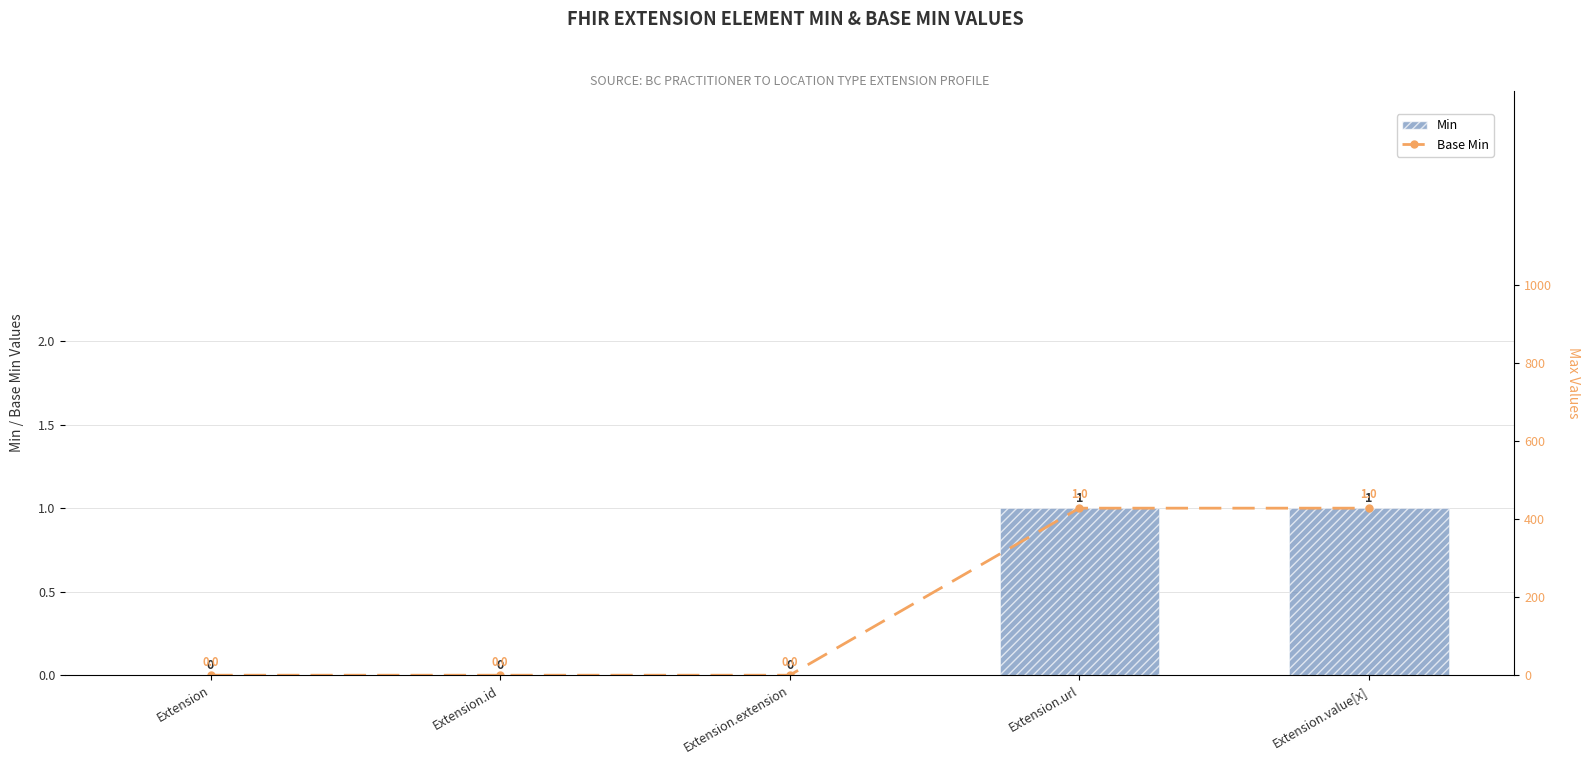

What is the label of the 4th bar from the right?

Extension.id